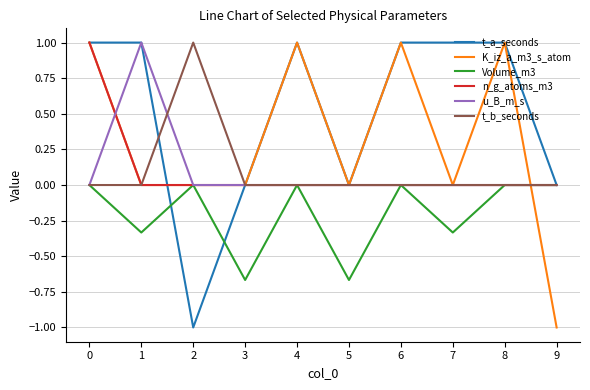

The n_g_atoms_m3 series shows 0.5 at 8. True or false?

False